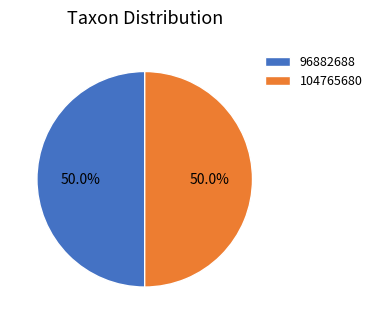

To the nearest percent, what percentage of the pie is 104765680?

50%